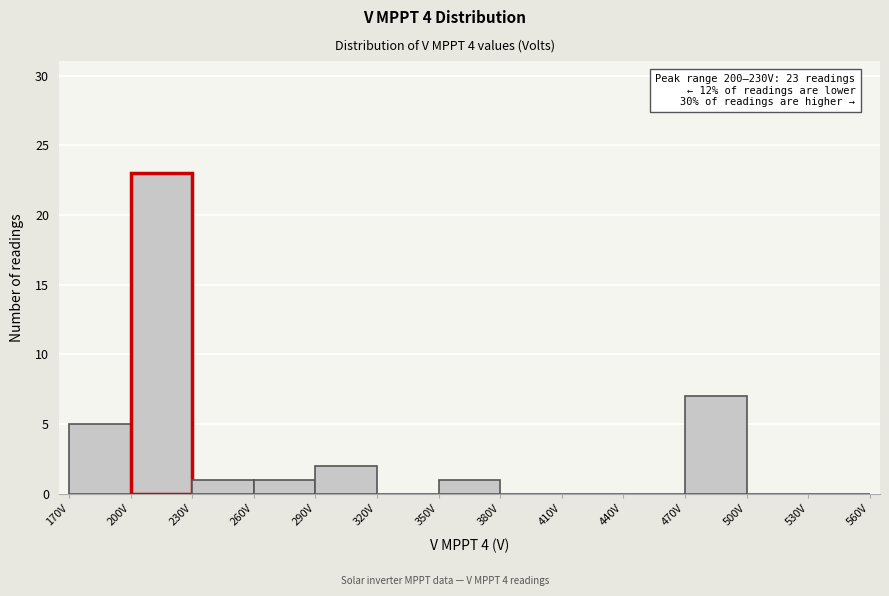

Over which range of the x-axis is the bar tallest?

200 to 230